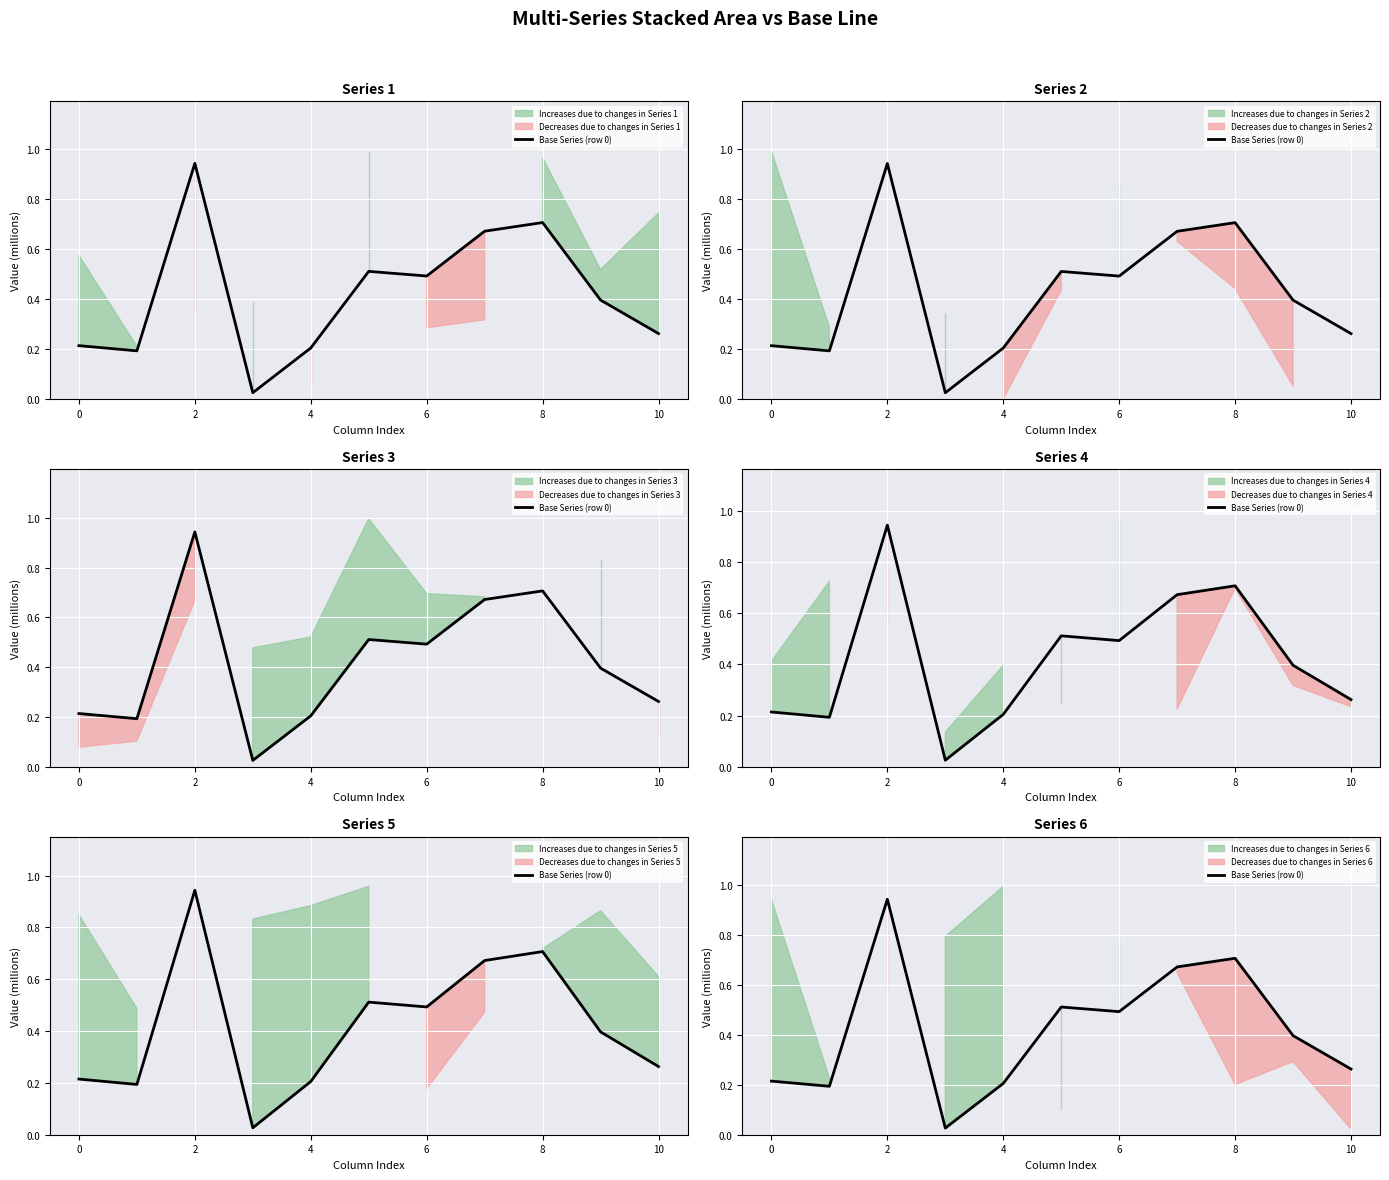

What is the change in value from 8 to 10?

-0.2